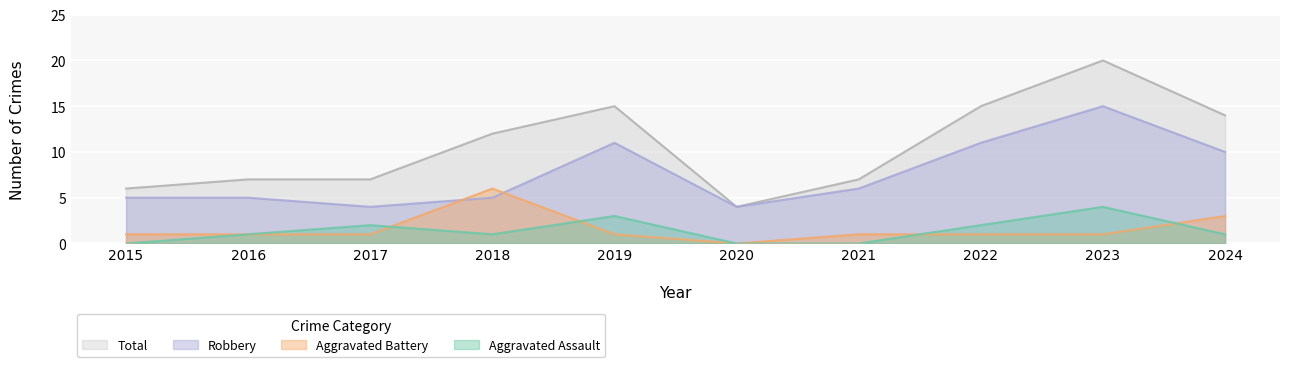

What is the difference between the Total values at 2015 and 2024?

8